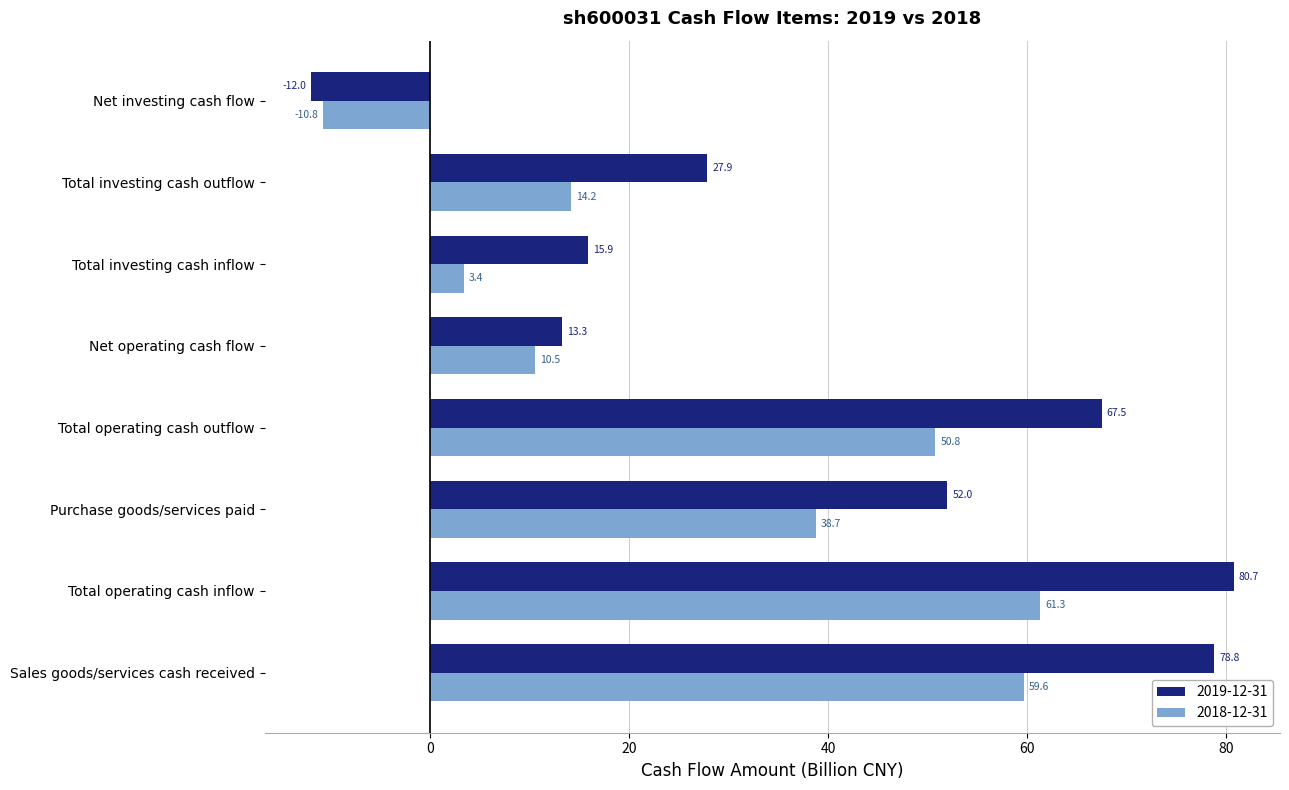

The value of 2019-12-31 at Total operating cash outflow is 67.5. True or false?

True